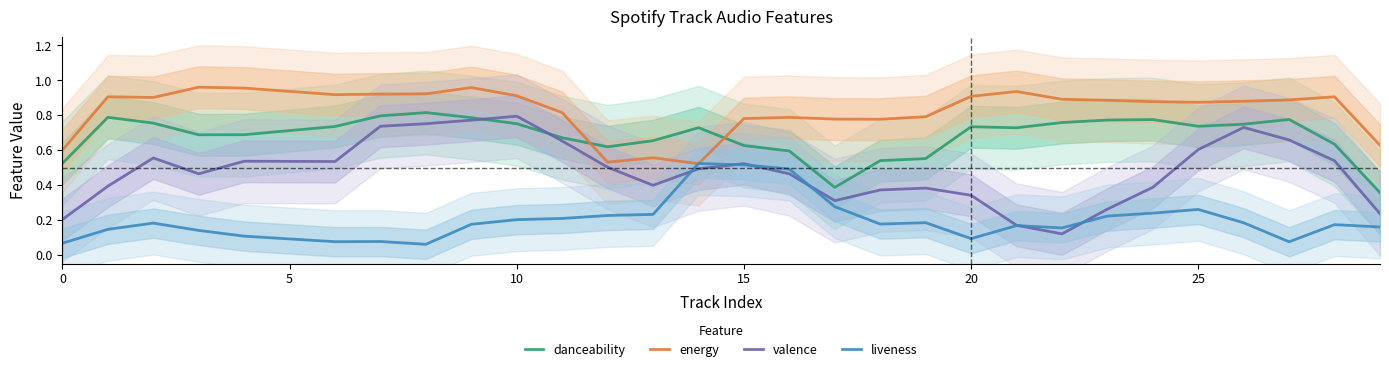

True or false: valence has a value of 0.3 at 10.

False